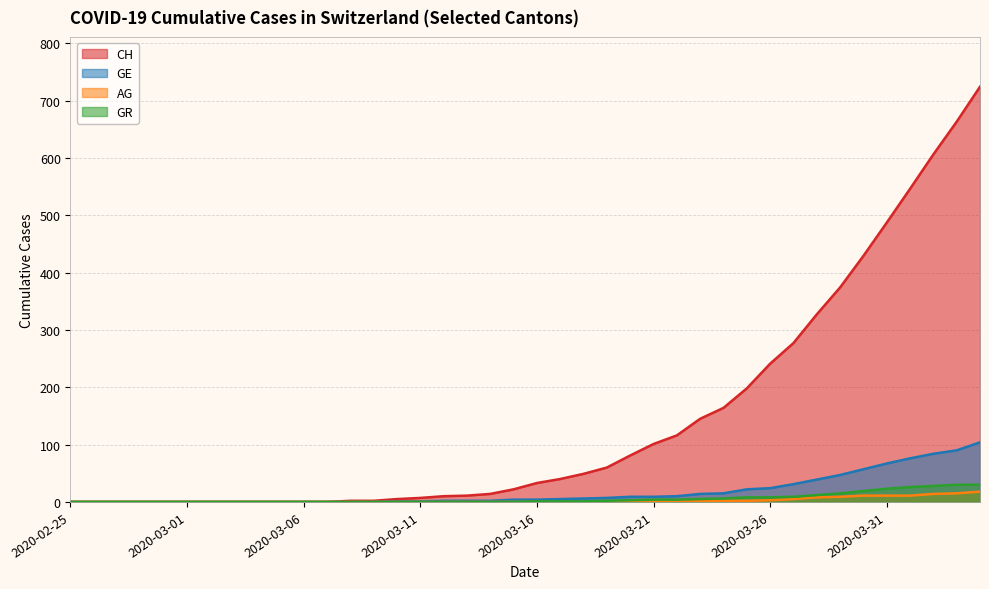

True or false: GR and CH cross at least once.

False